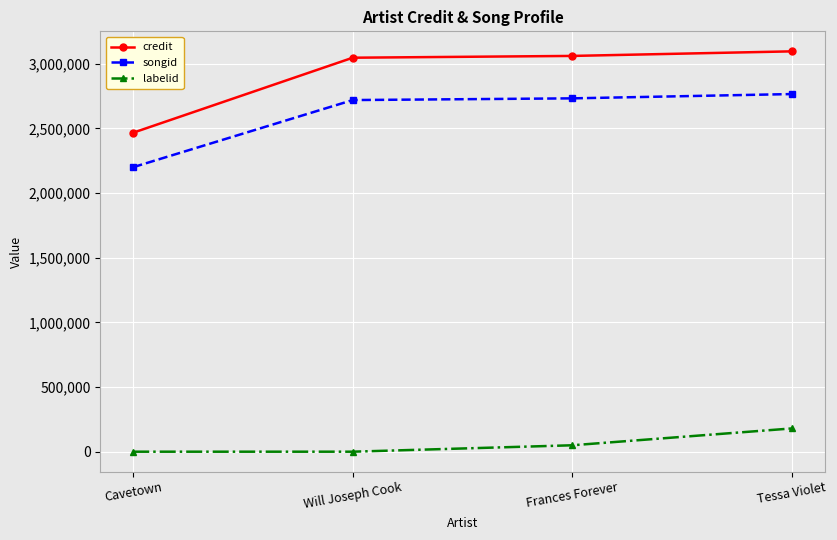

True or false: songid and credit cross at least once.

False